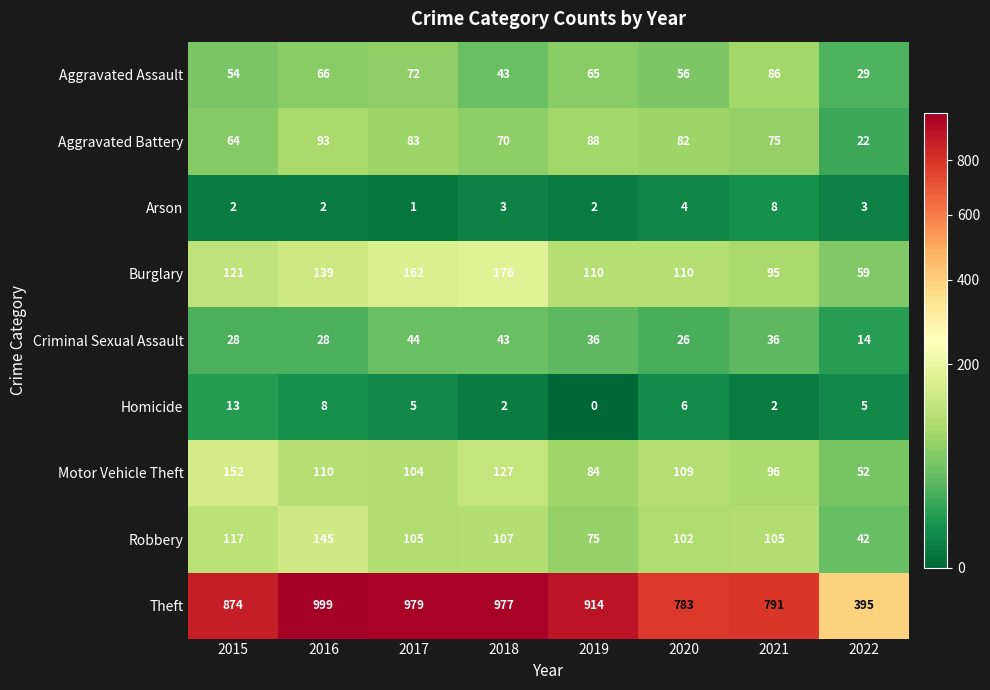

What is the maximum value shown in the chart?

999